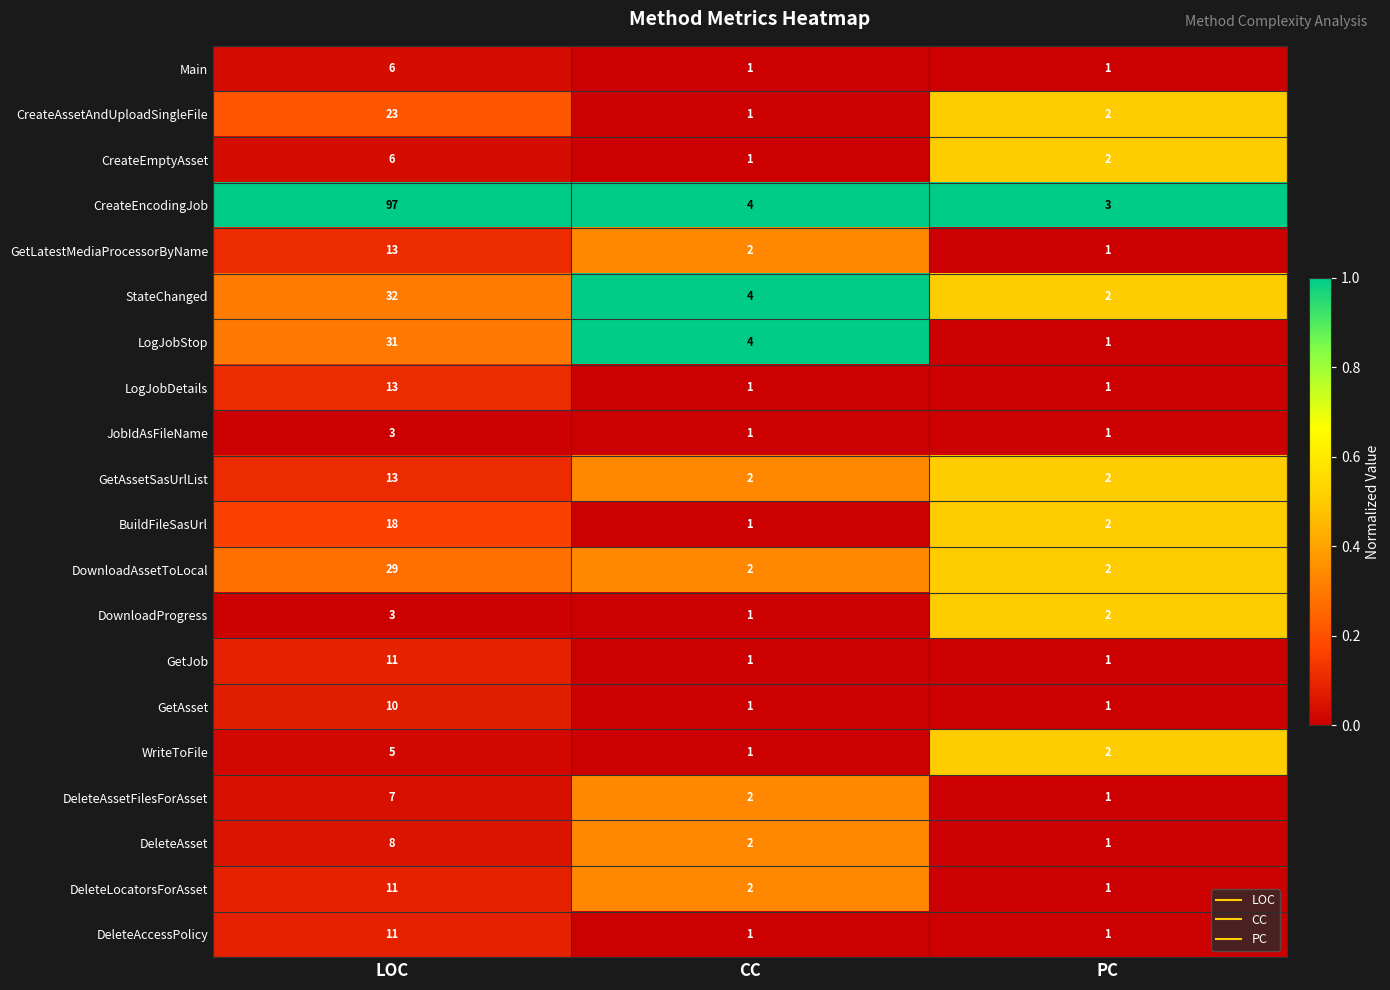

What is the difference between the maximum and minimum values in the BuildFileSasUrl series?

17